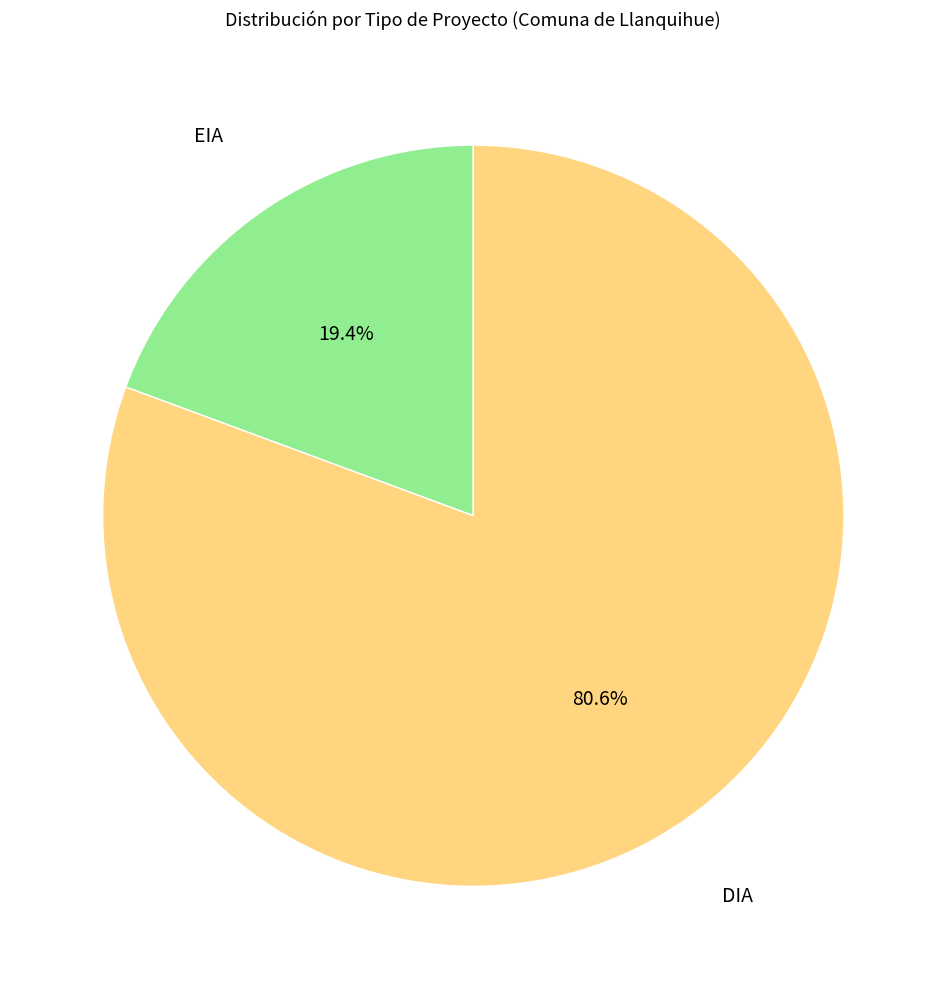

Is there a majority slice in this chart?

Yes